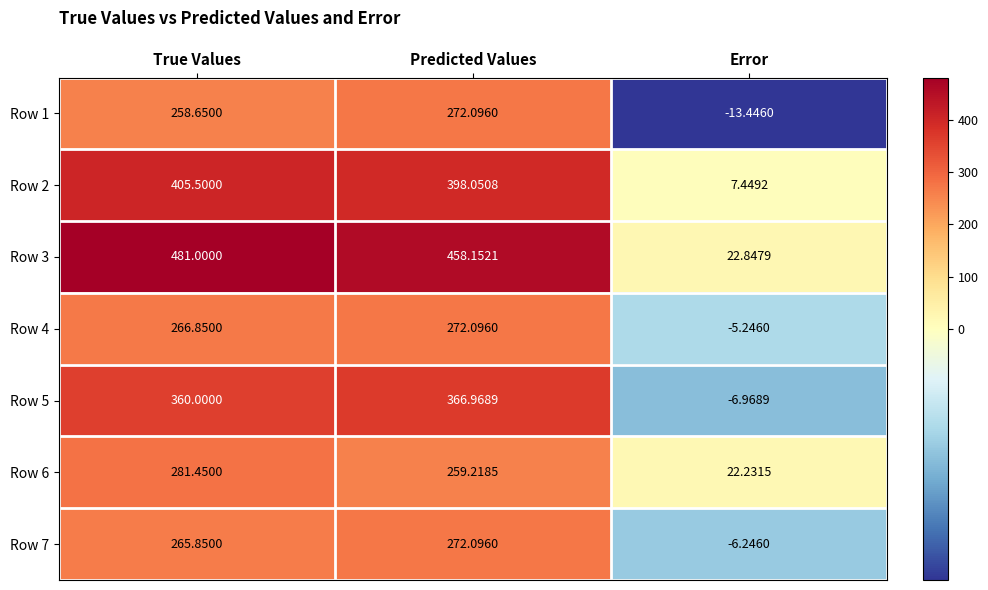

How many series are shown in this chart?

7